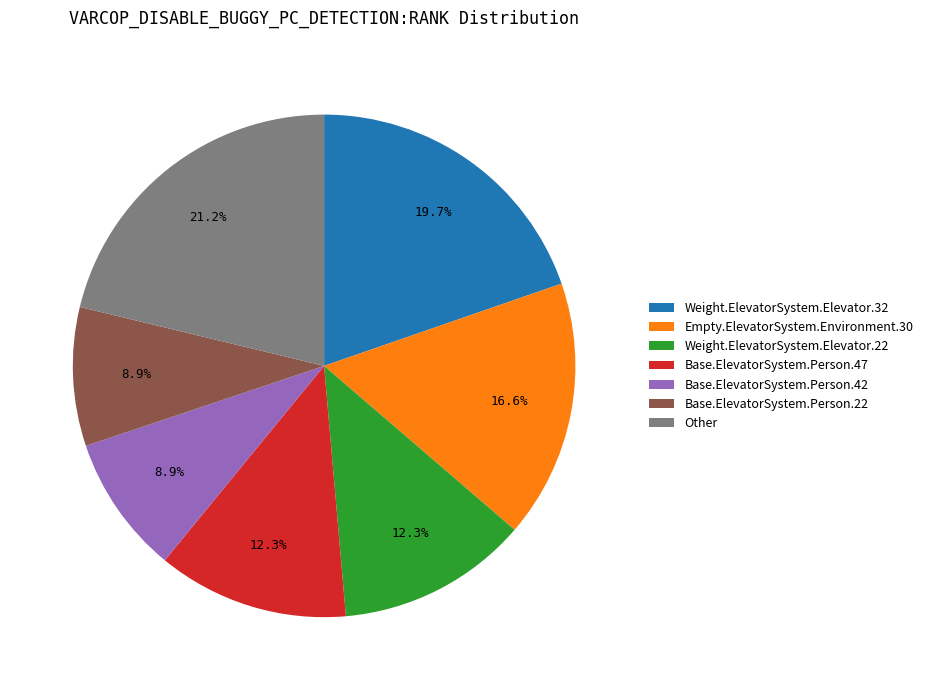

Between Weight.ElevatorSystem.Elevator.22 and Base.ElevatorSystem.Person.22, which is larger?

Weight.ElevatorSystem.Elevator.22